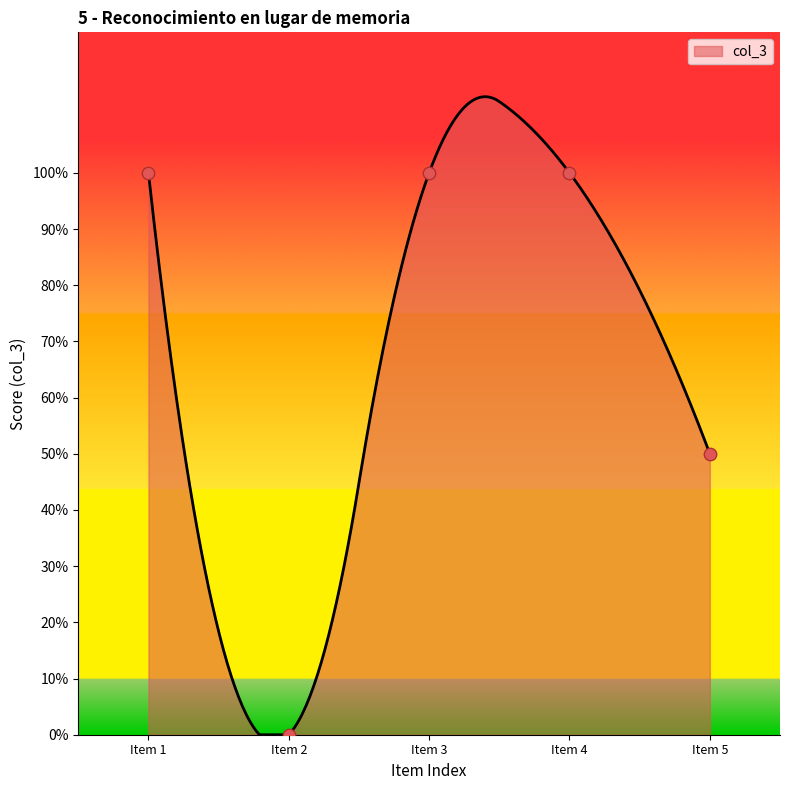

What is the ratio of the value at Item 1 to the value at Item 4?

1.0